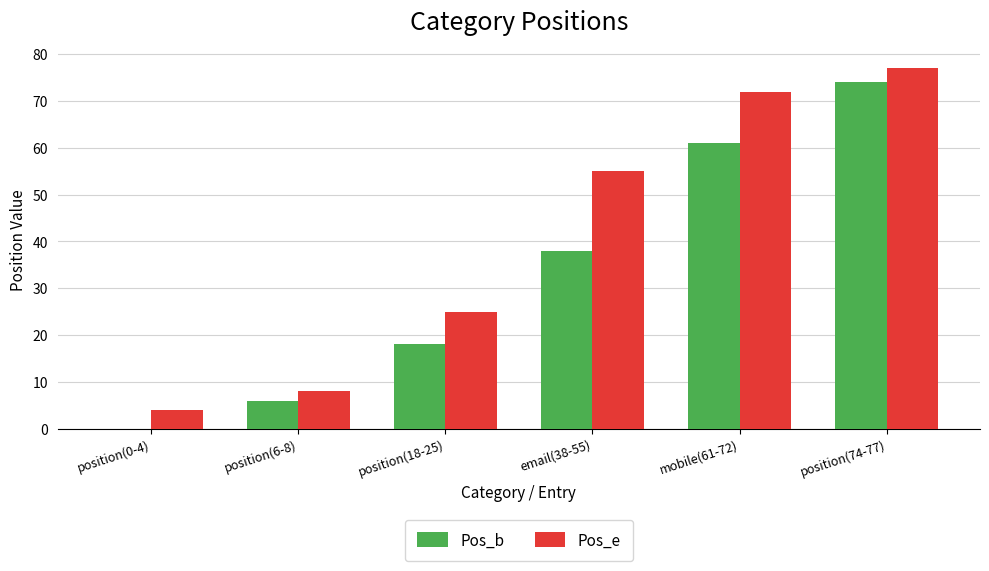

What is the sum of all Pos_b values?

197